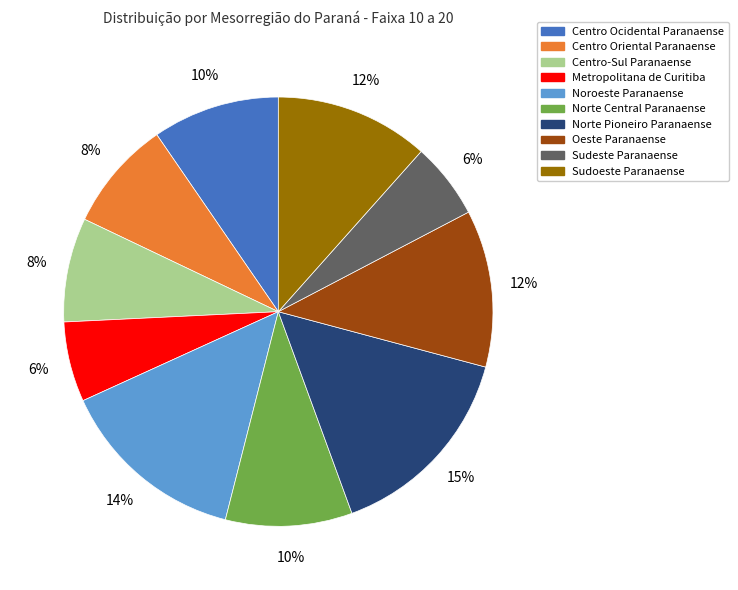

Count the number of slices in the pie.

10